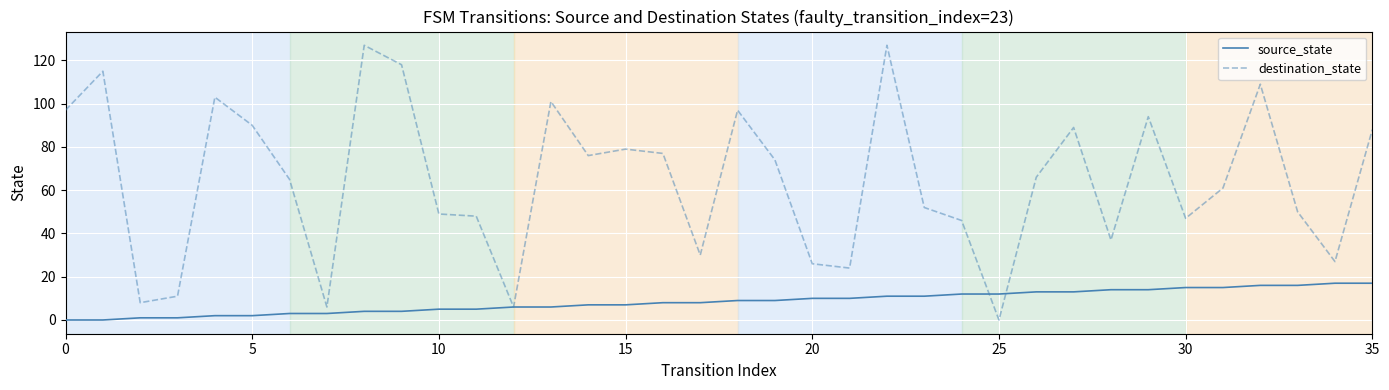

True or false: destination_state has more than 1 points higher than both neighbors.

True